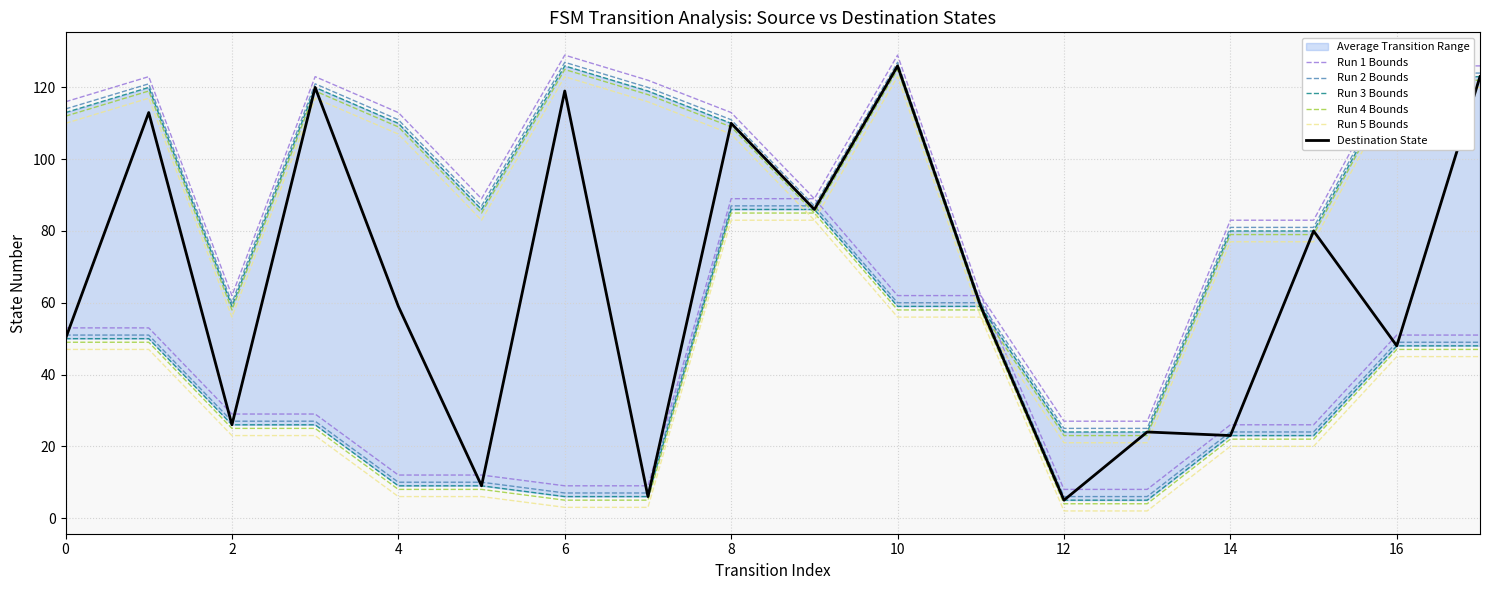

What is the average value of the Run 2 Bounds series?

95